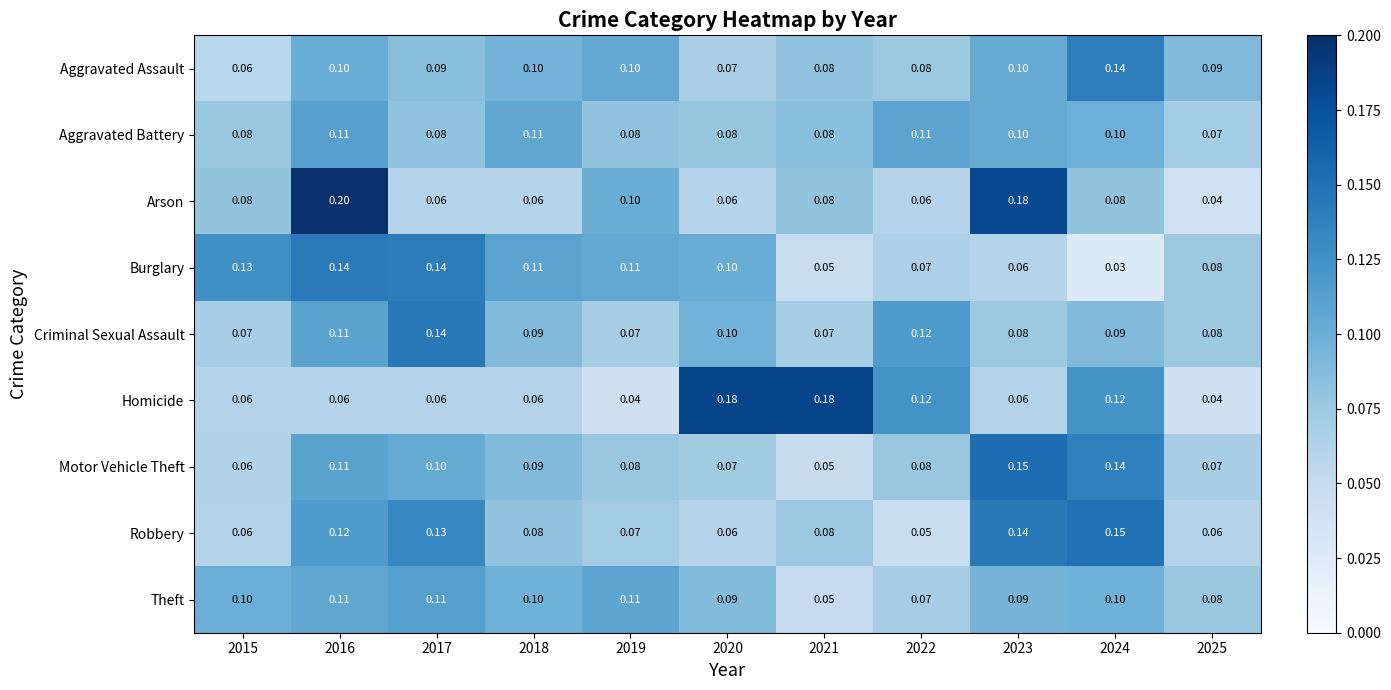

Is the value of Burglary at 2020 greater than the value of Aggravated Assault at 2020?

Yes